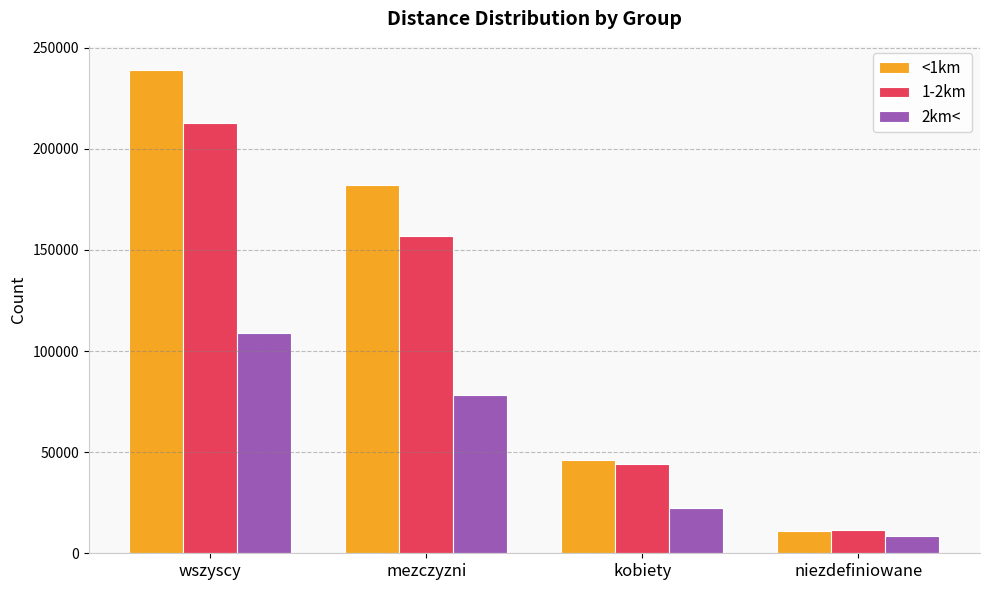

Count the <1km values in the range 46248 to 239007.

3